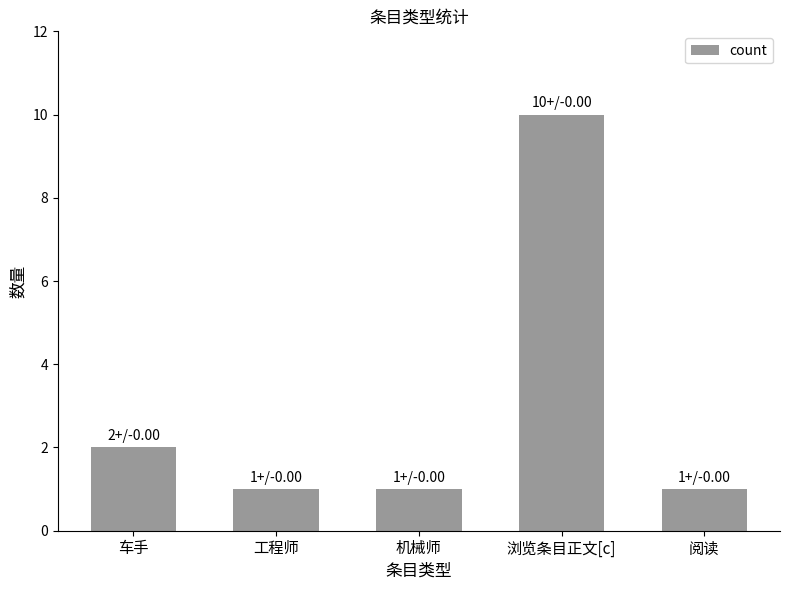

Between 工程师 and 浏览条目正文[c], which is larger?

浏览条目正文[c]